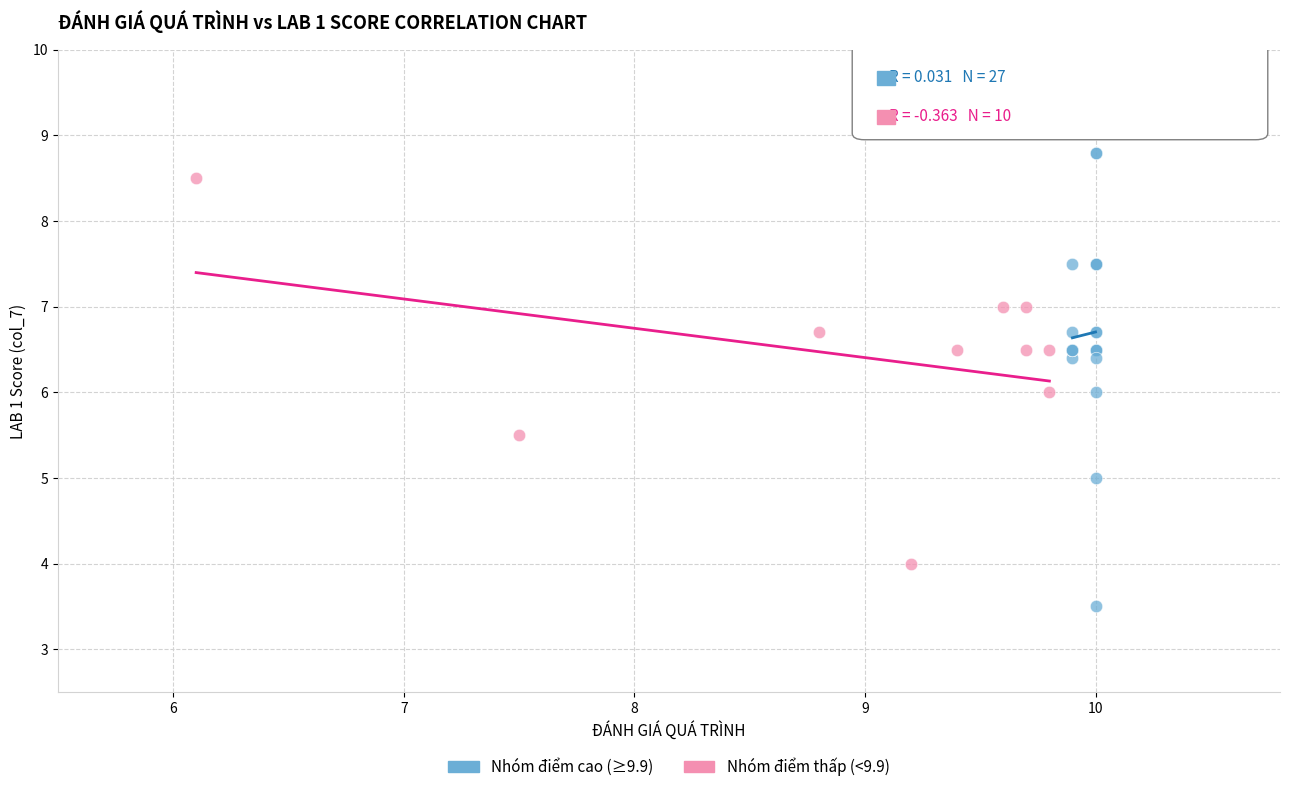

Which series reaches the maximum Y coordinate?

Nhóm điểm cao (≥9.9)